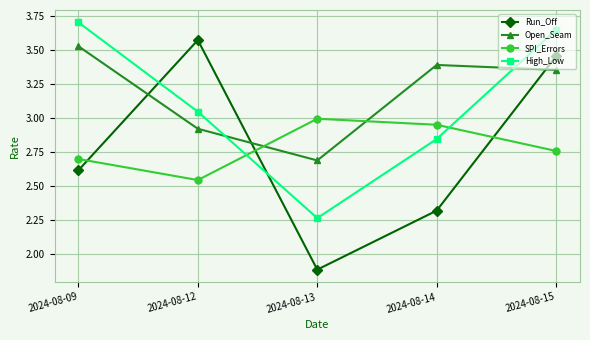

At which category is the sum across all series the highest?

2024-08-15